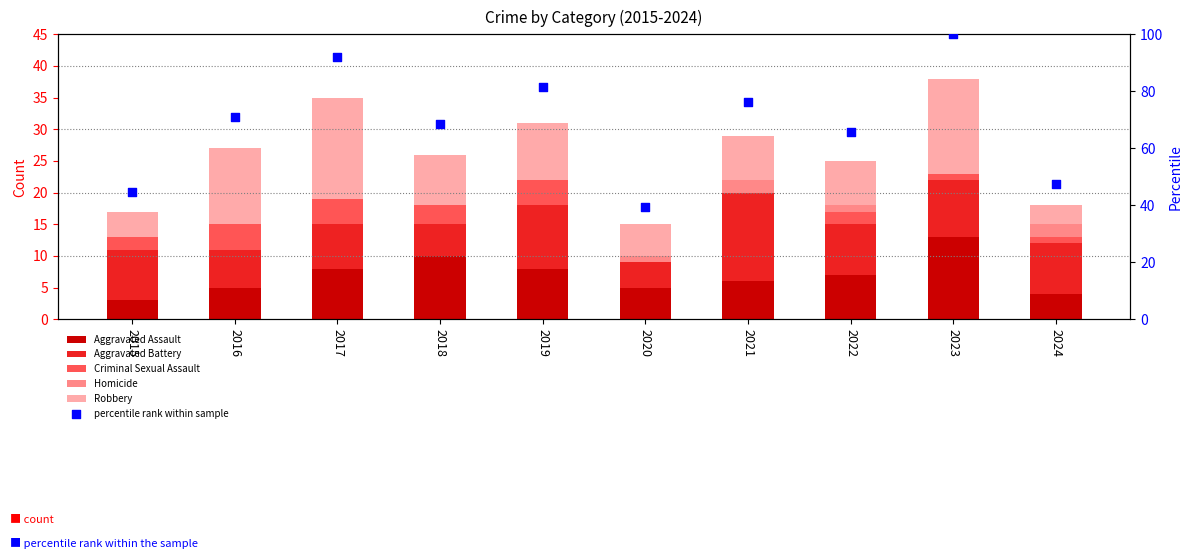

Which series has the largest total across all categories?

percentile rank within sample